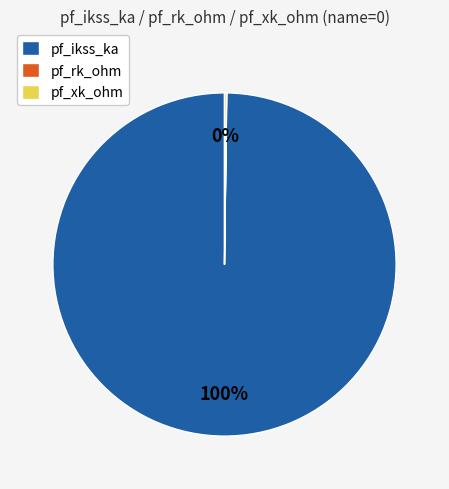

To the nearest percent, what is the difference between the largest and smallest slice percentages?

100%